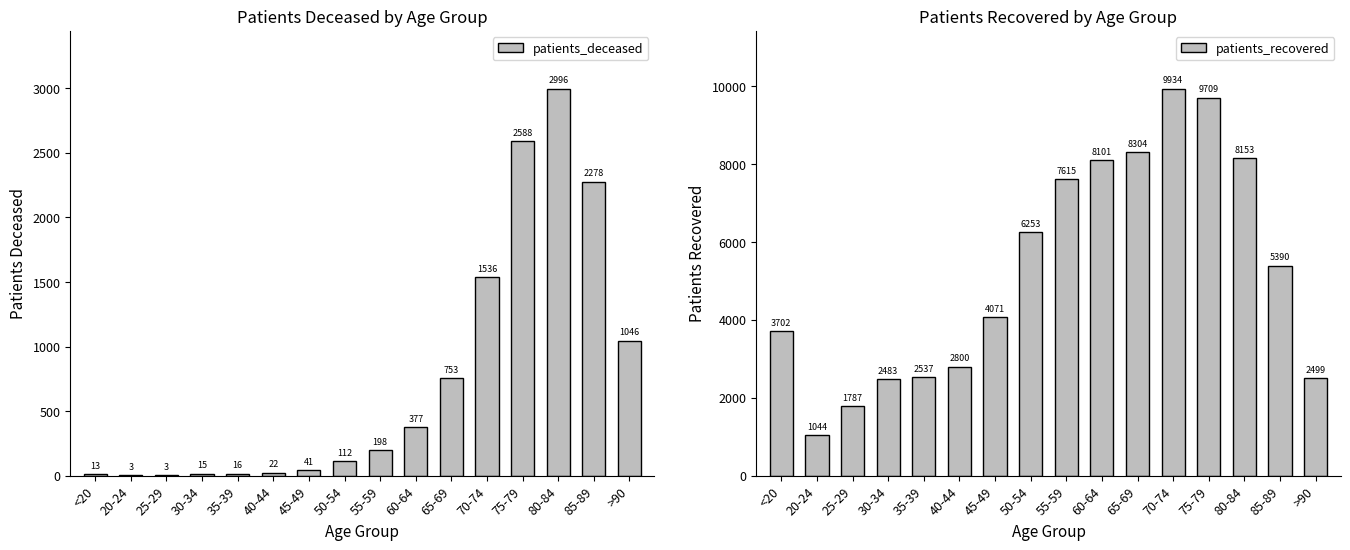

What is the approximate value of patients_deceased at 80-84, to the nearest 100?

3000